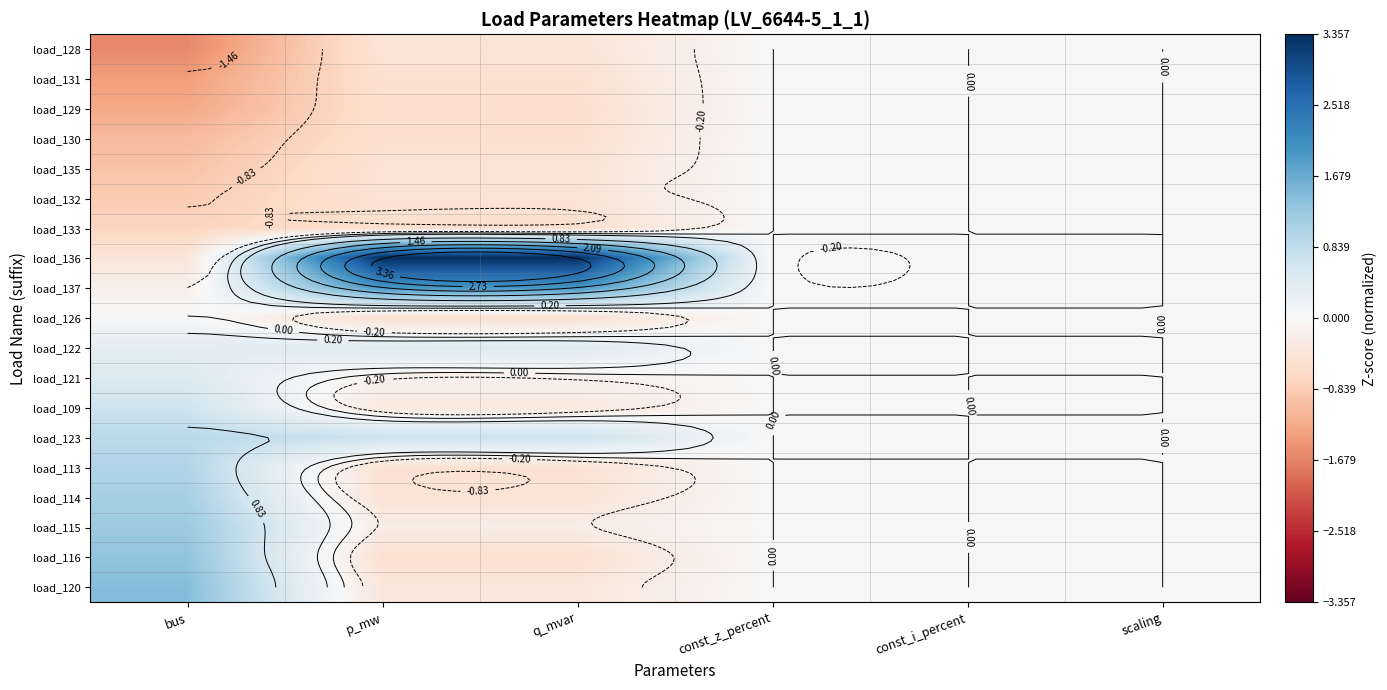

How many distinct data groups are displayed?

19